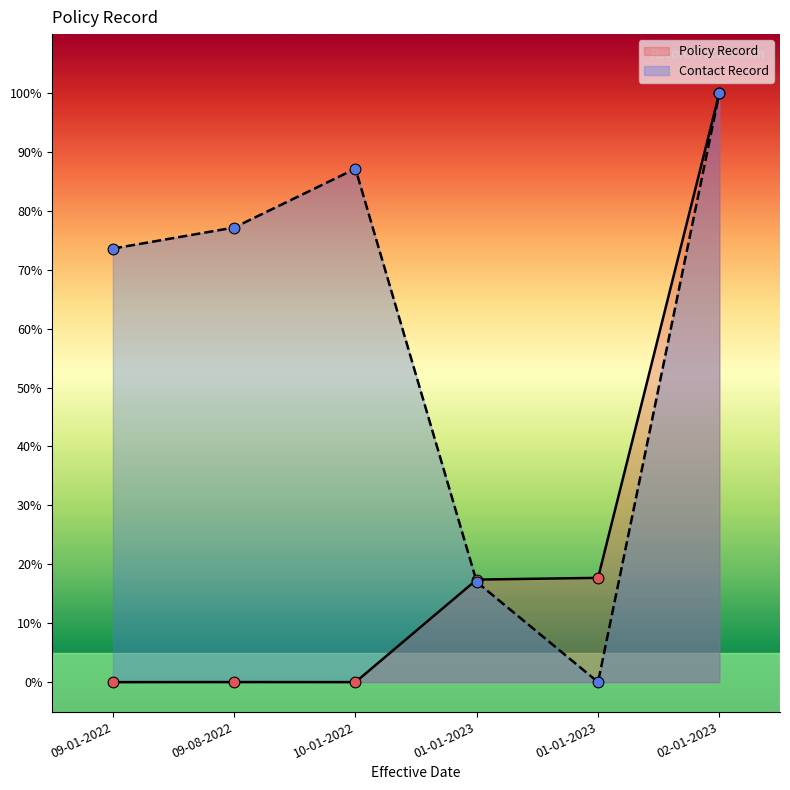

Which series contains the lowest Y value?

Policy Record